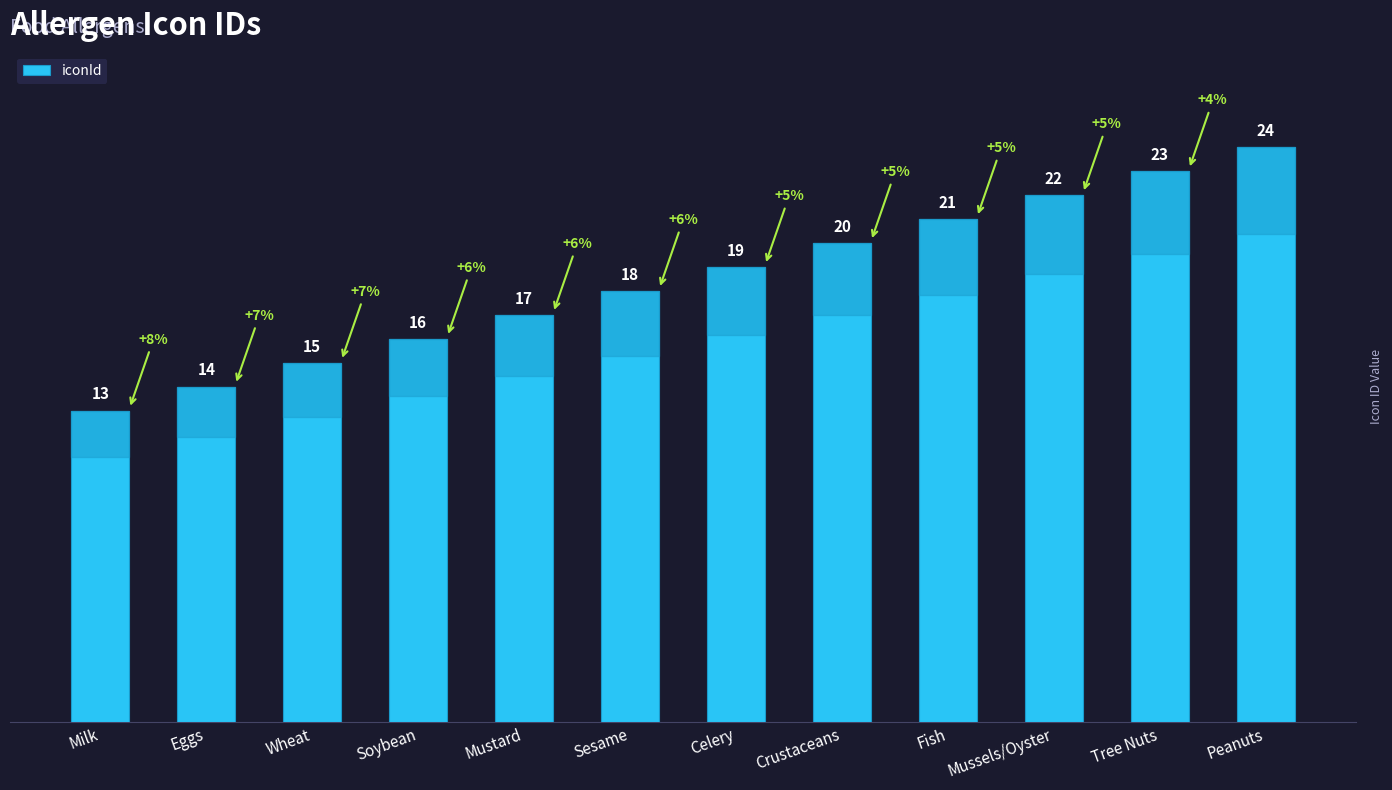

What is the change in value from Fish to Peanuts?

+3